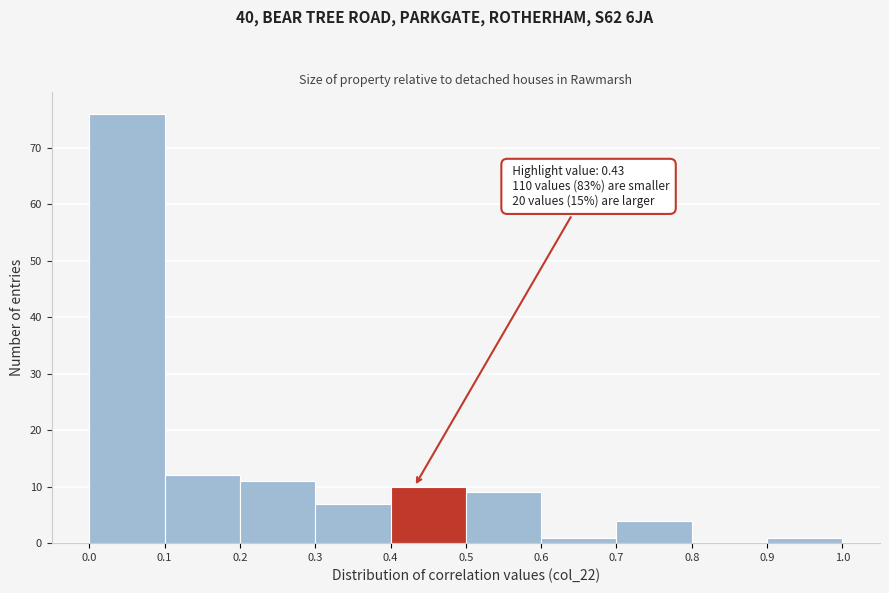

Which range on the x-axis has the tallest bar?

0.0 to 0.1